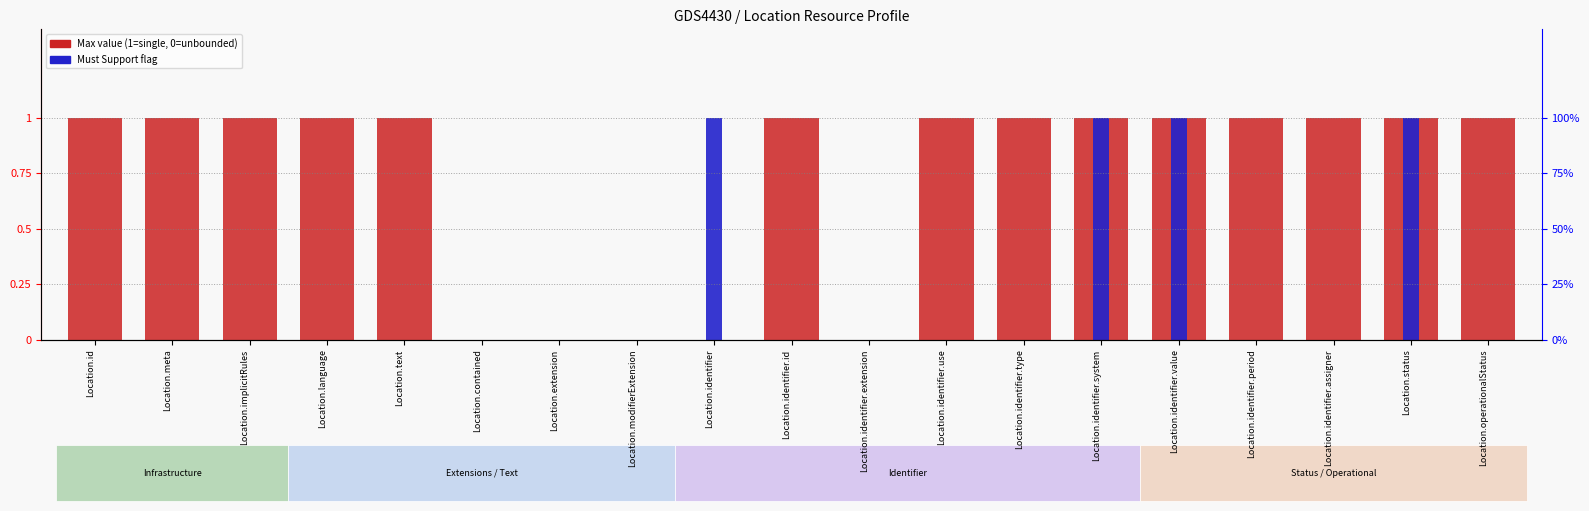

How many values in the Max value (0=unbounded, 1=single) series are below 1?

5